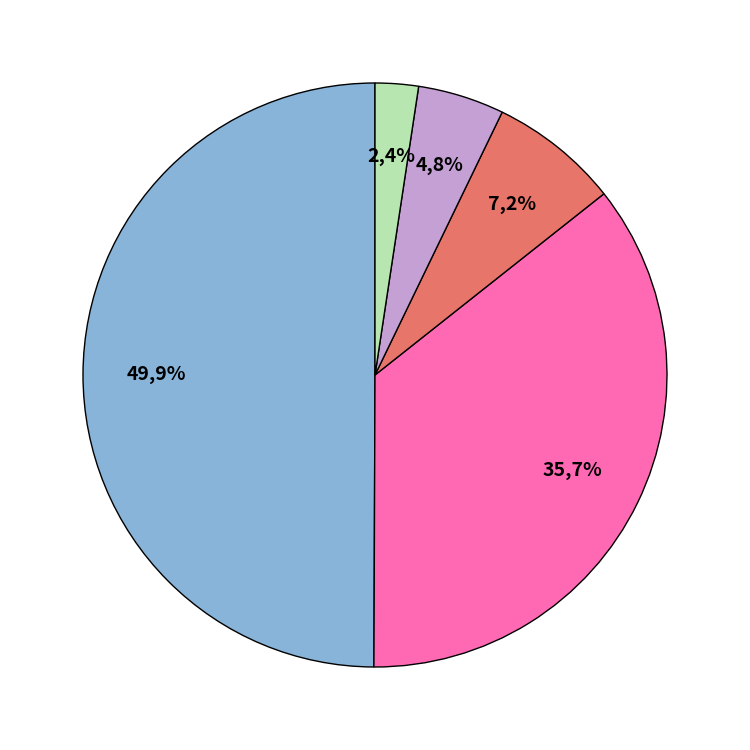

To the nearest percent, what is the average slice percentage?

20%